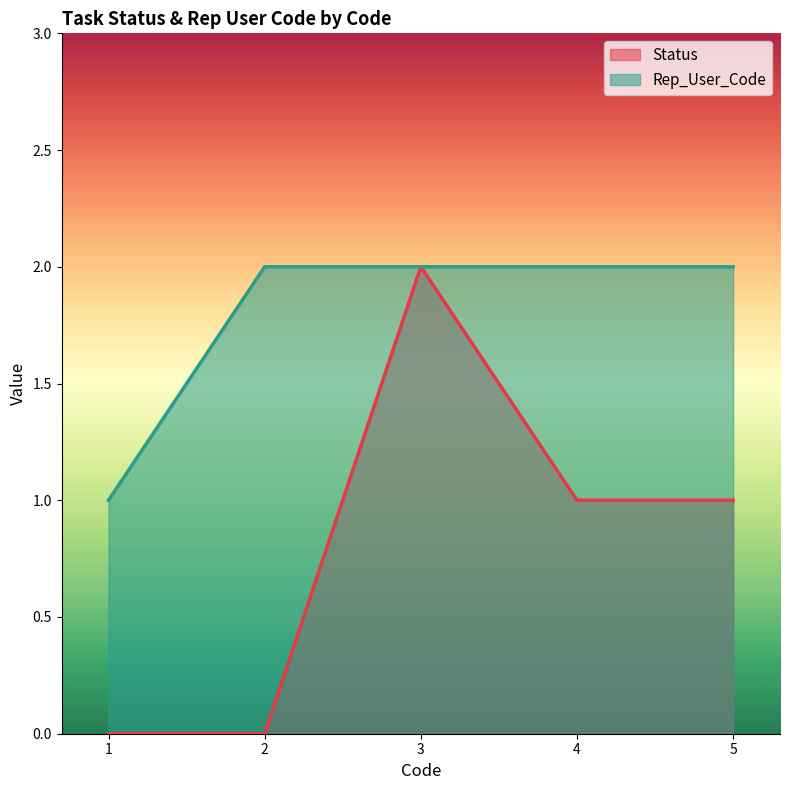

Rank the series at 5 from lowest to highest value.

Status, Rep_User_Code